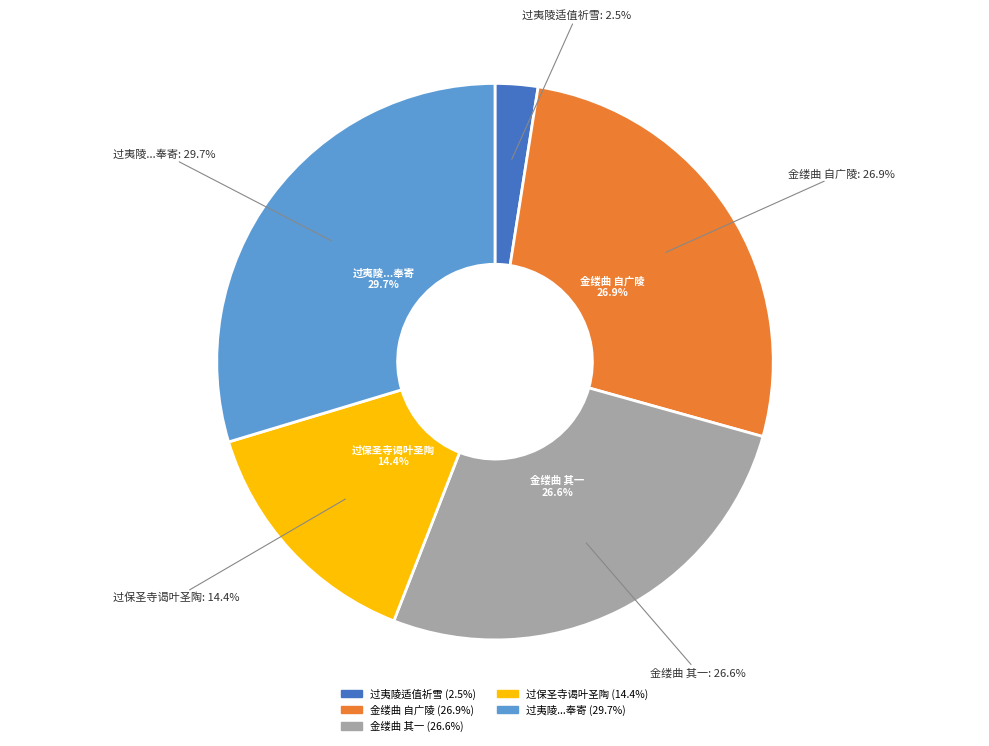

What percentage is NOT represented by 金缕曲 其一 自广陵适京口，渡江遇雨?

73.4%